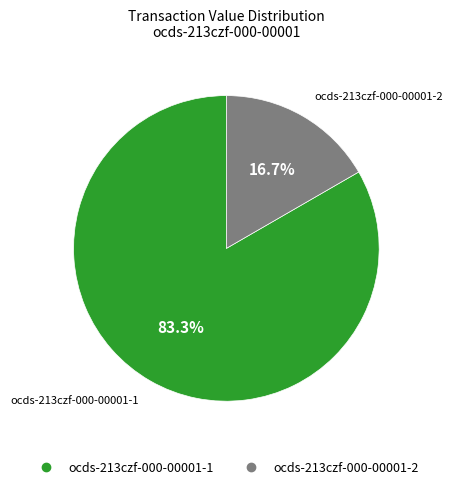

Does any single category account for the majority?

Yes